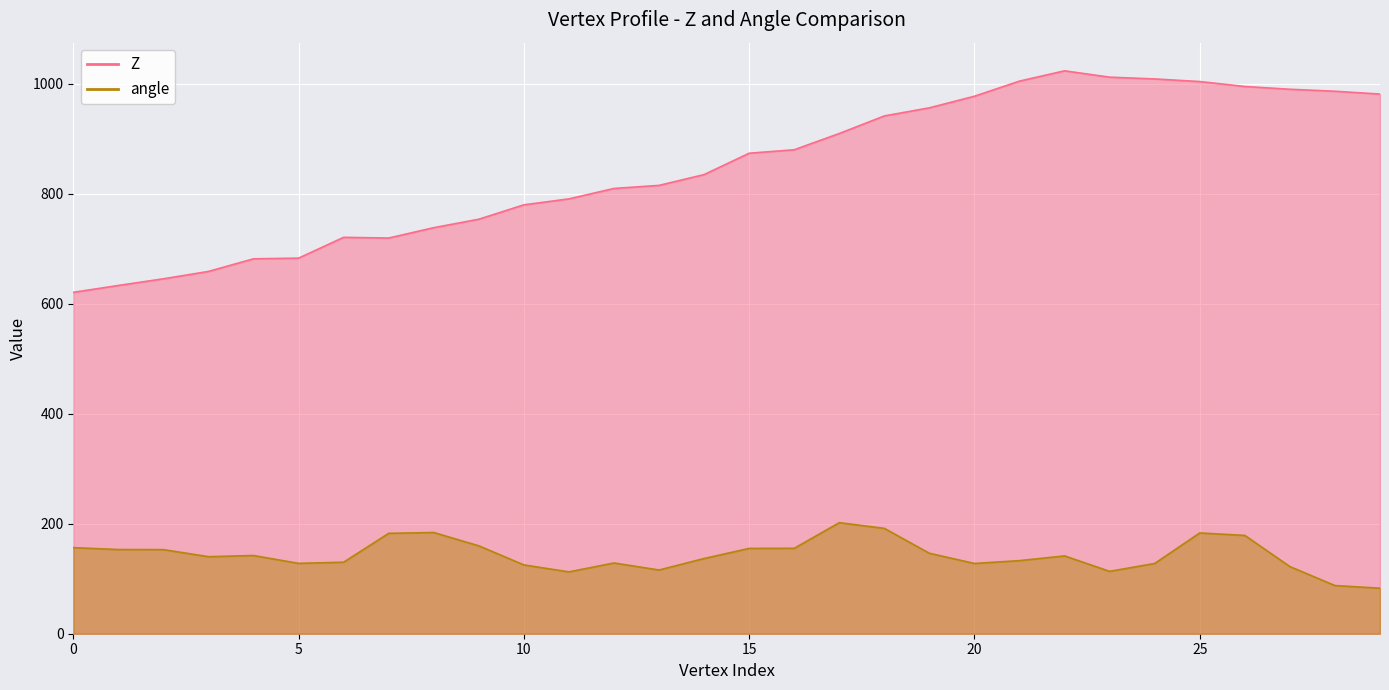

True or false: angle and Z cross at least once.

False